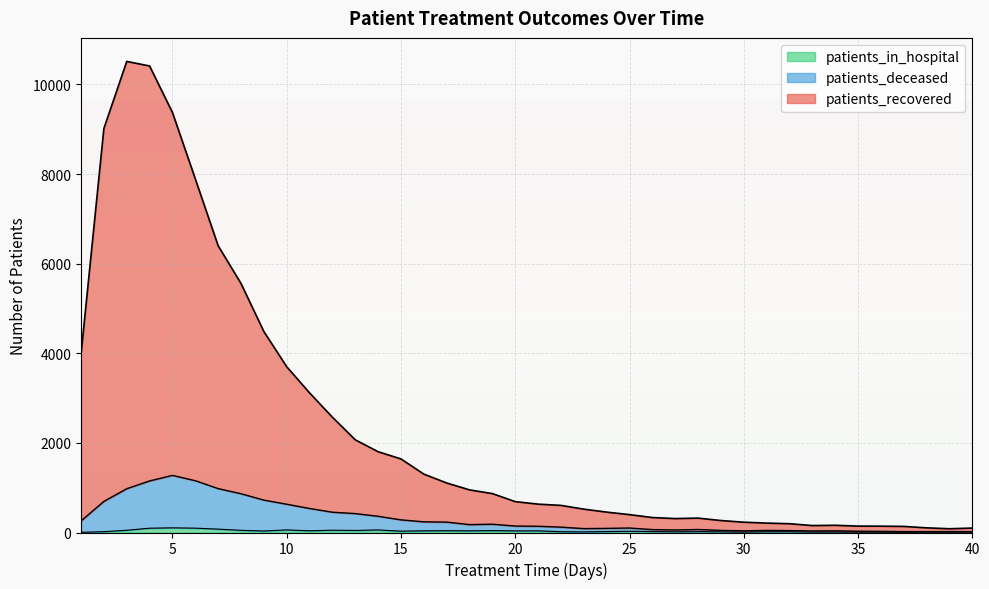

The patients_deceased series shows 57 at 25. True or false?

False